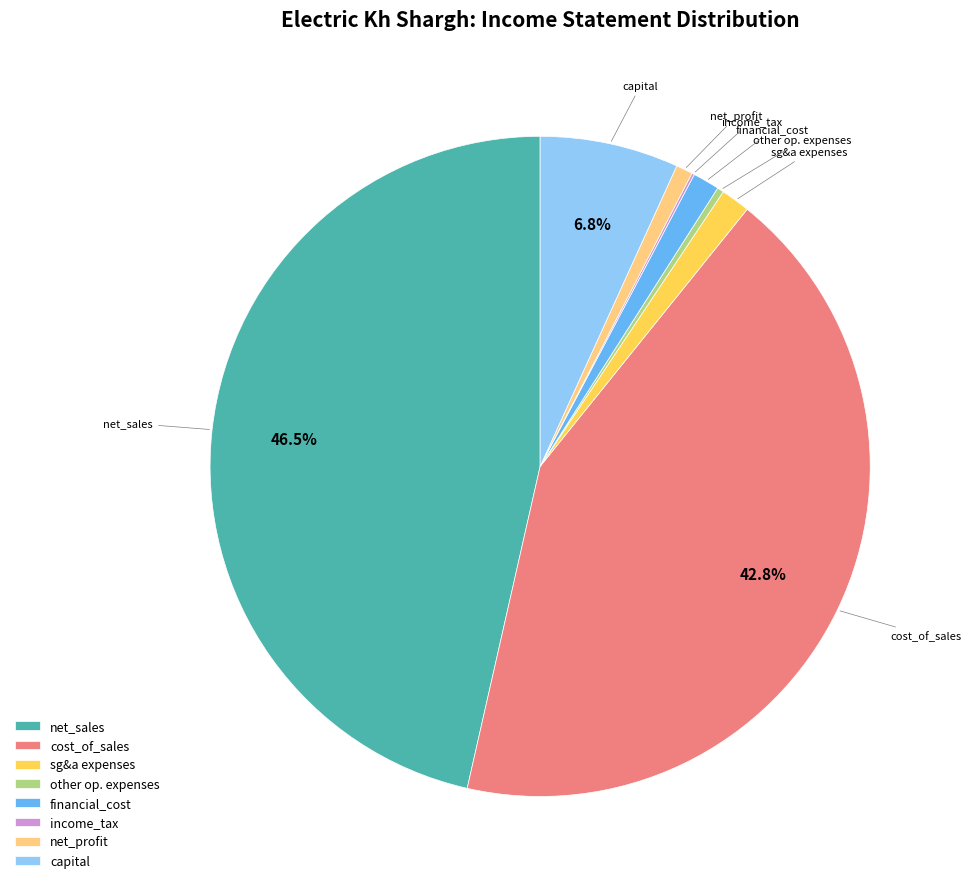

Is cost_of_sales the majority of the pie?

No